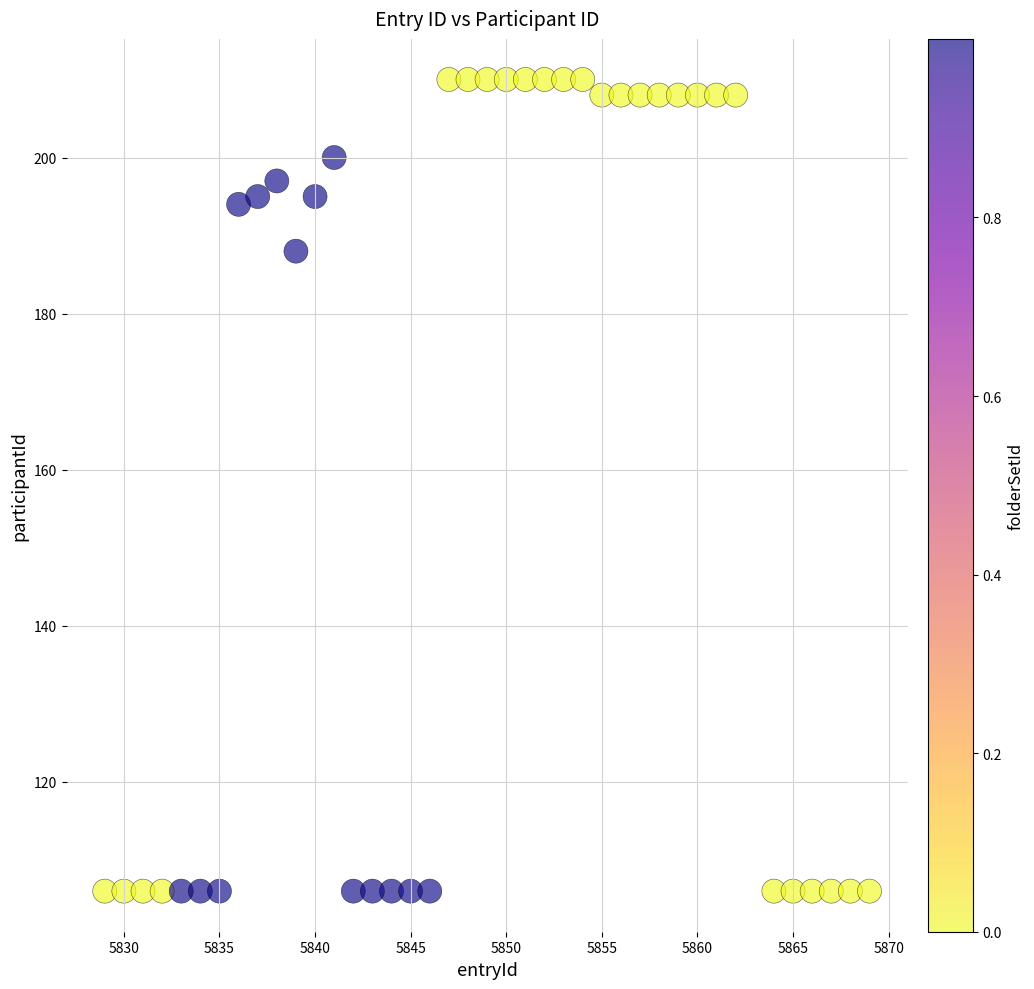

What is the range of Y values (max minus min)?

104